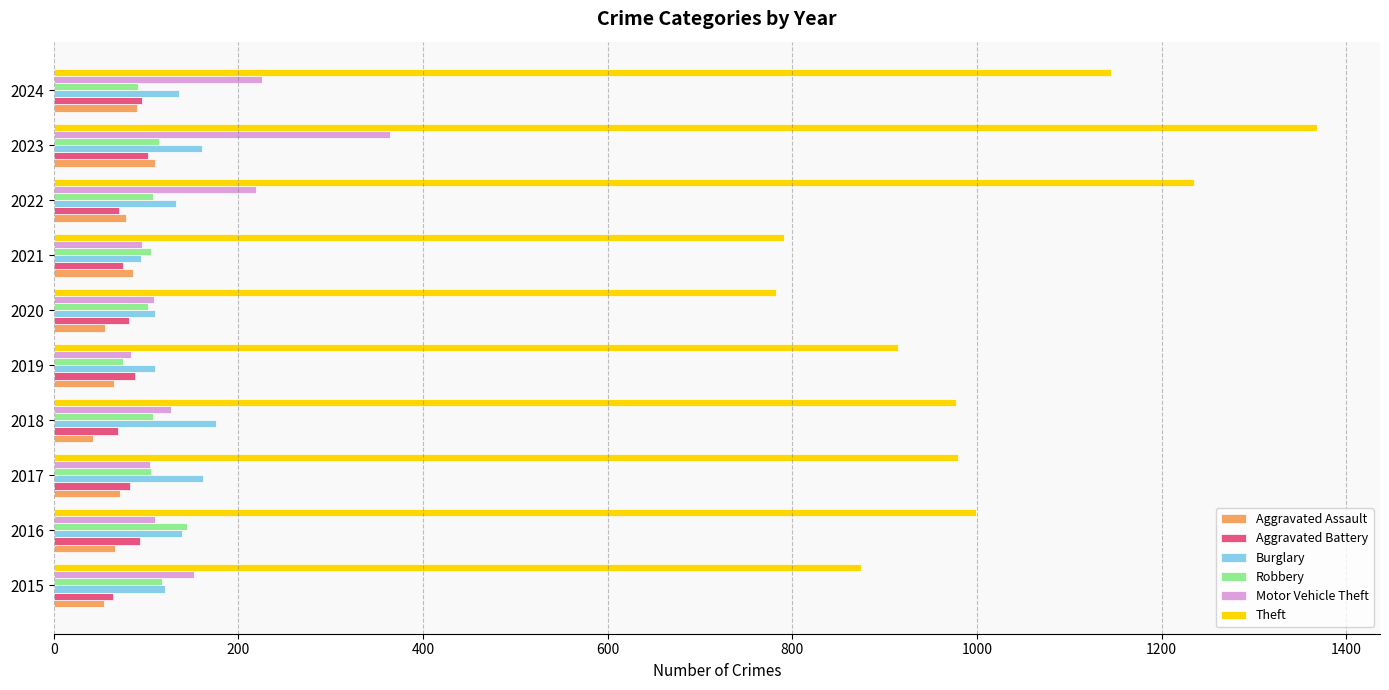

Is it true that Theft equals 979 at 2017?

True